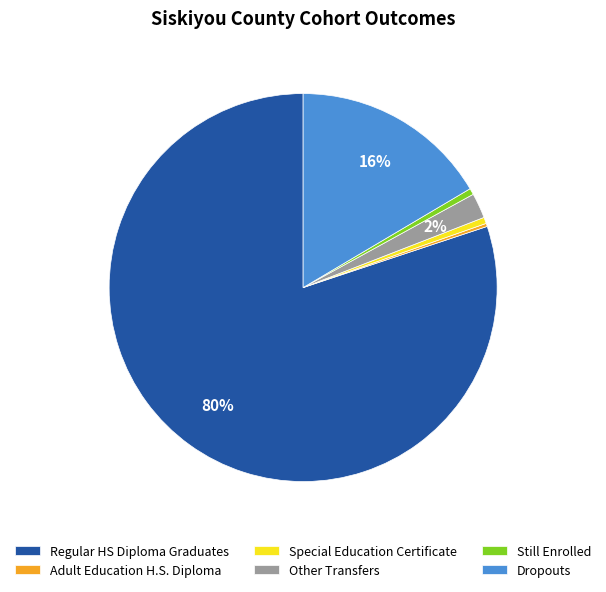

Does Special Education Certificate represent more than half of the total?

No